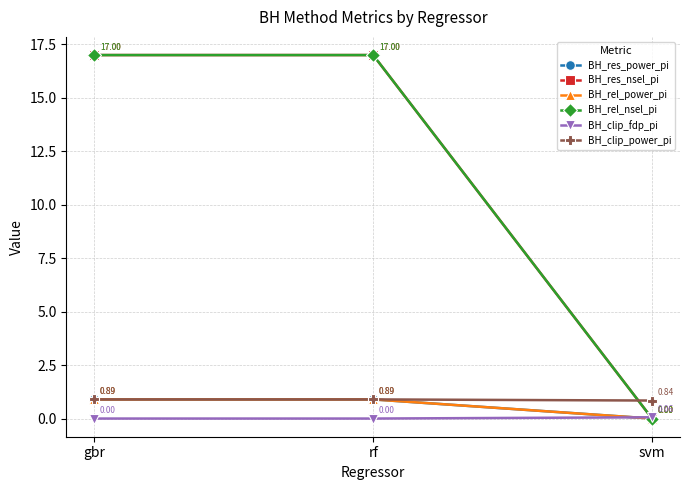

What is the maximum value for BH_clip_power_pi?

0.9